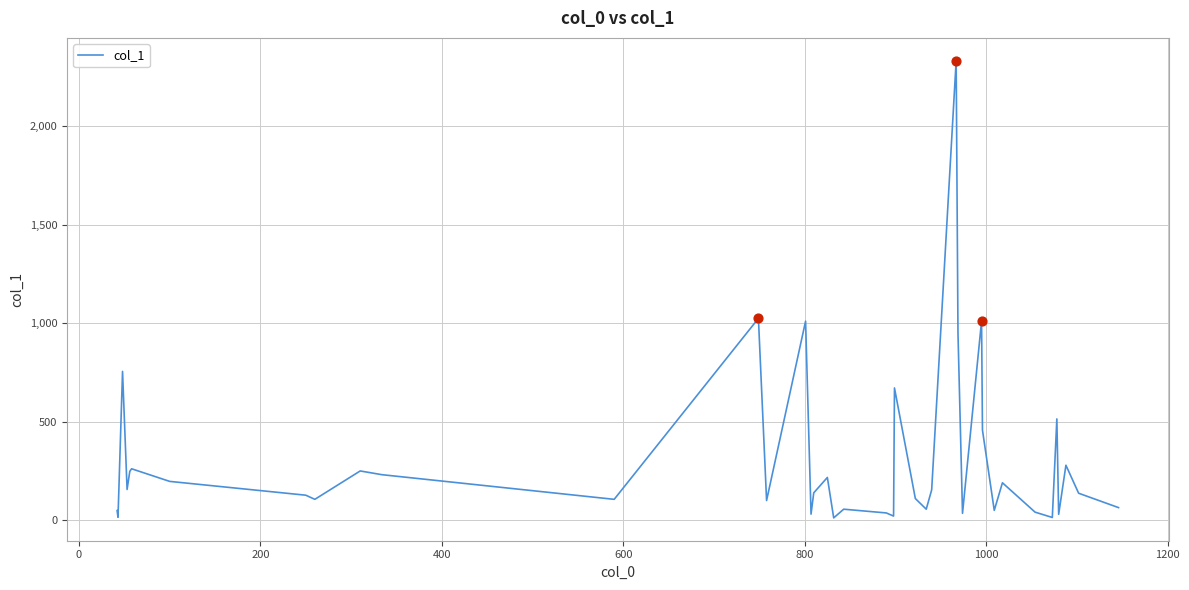

What is the difference between the maximum and minimum values?

2319